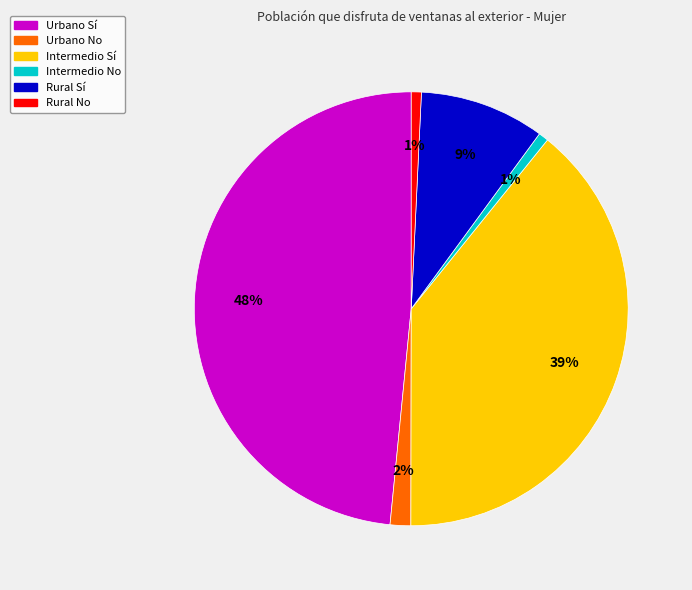

Is Intermedio Sí the majority of the pie?

No